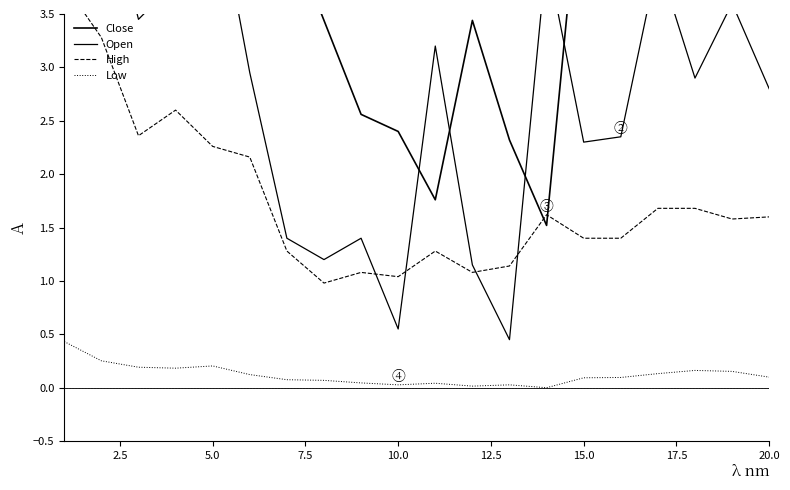

What is the average value of the Close series?

5.3